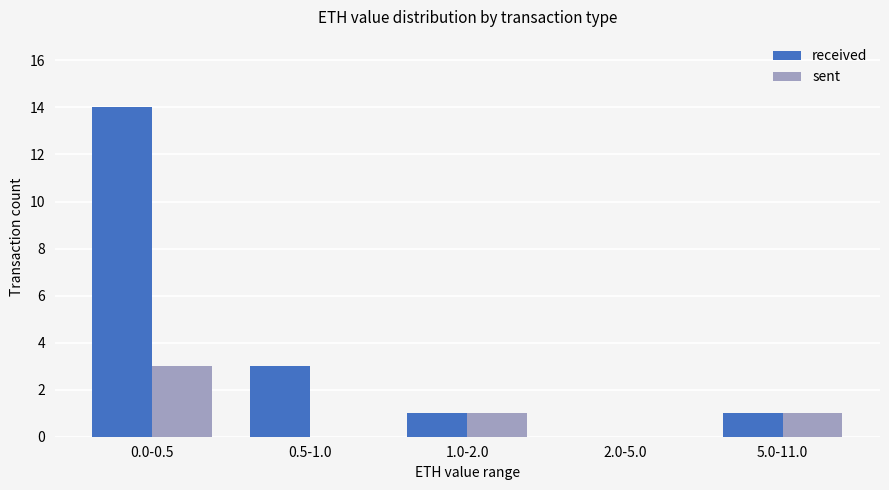

What value does the received series have at 5.0-11.0?

1